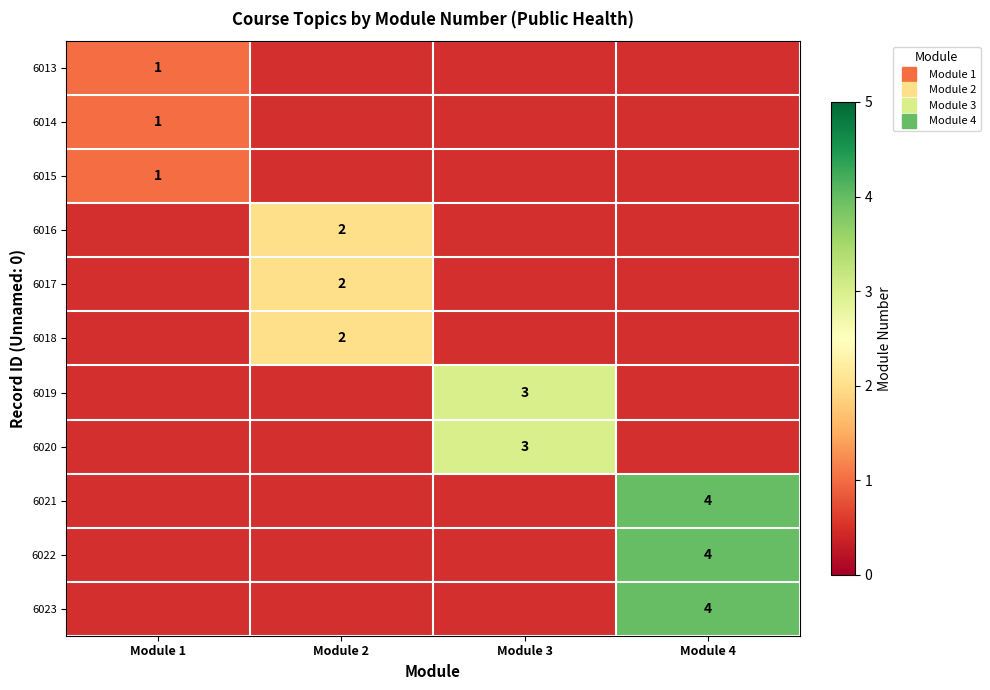

Between Module 1 and Module 3, which is larger?

Module 3